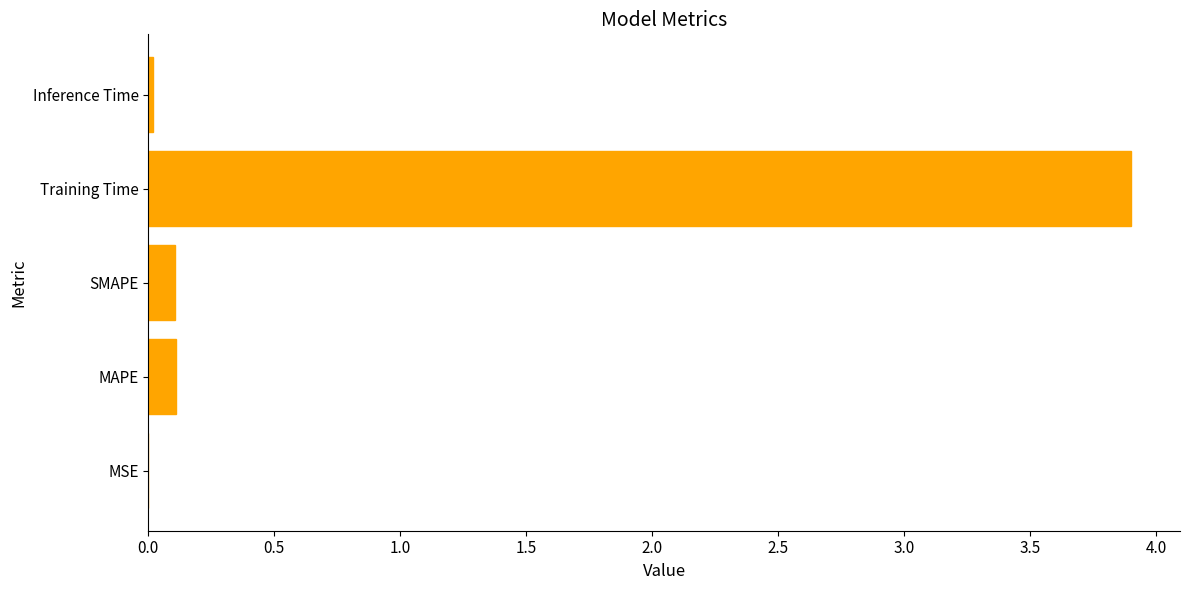

What is the sum of all values?

4.1